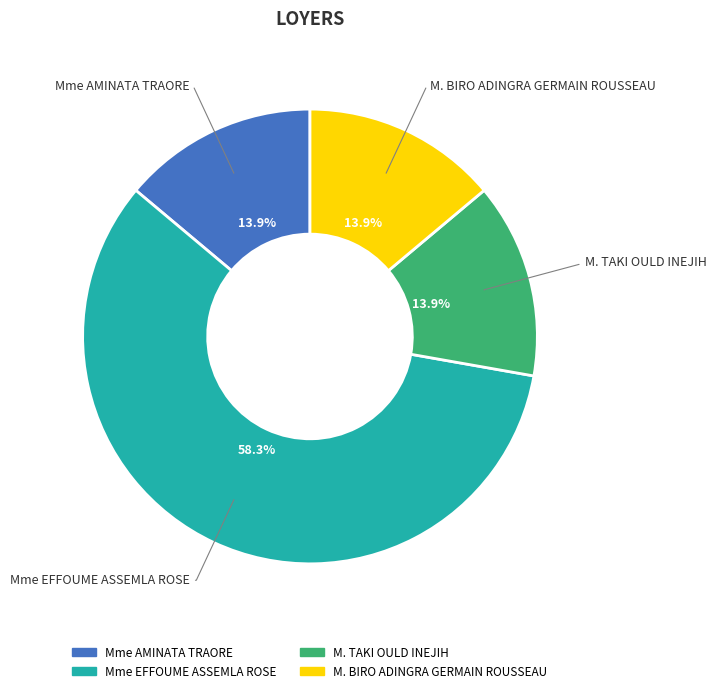

Which has a higher value, Mme EFFOUME ASSEMLA ROSE or M. TAKI OULD INEJIH?

Mme EFFOUME ASSEMLA ROSE